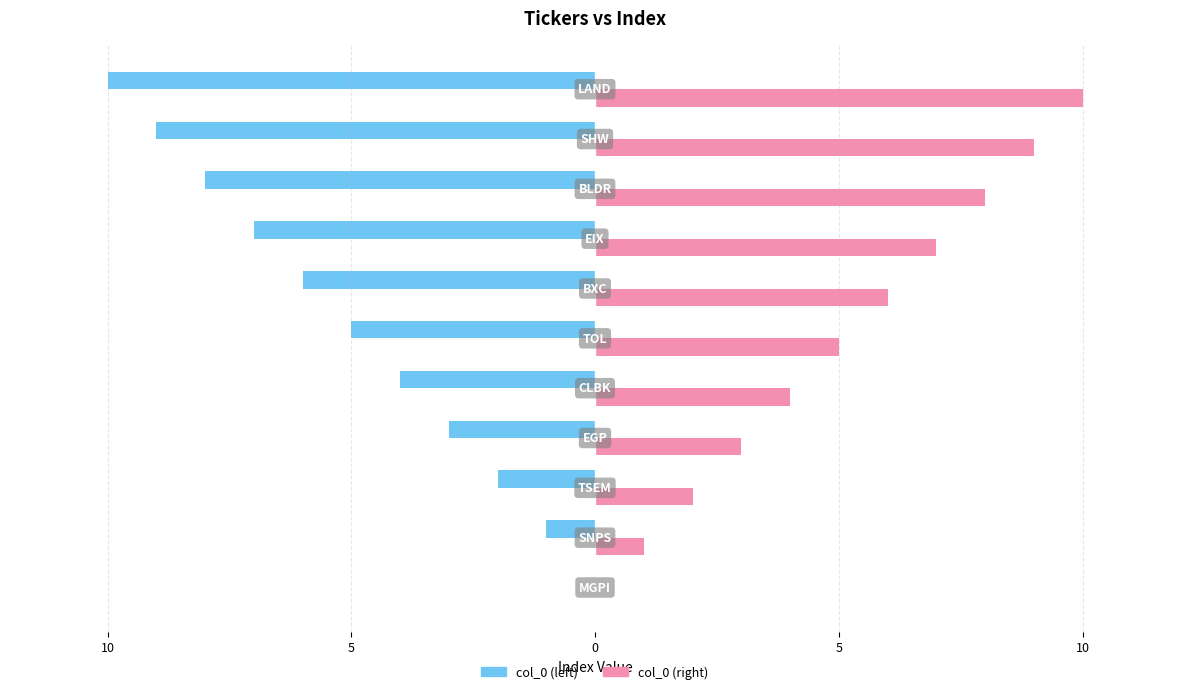

What are all the series names shown in the legend?

col_0 (left), col_0 (right)